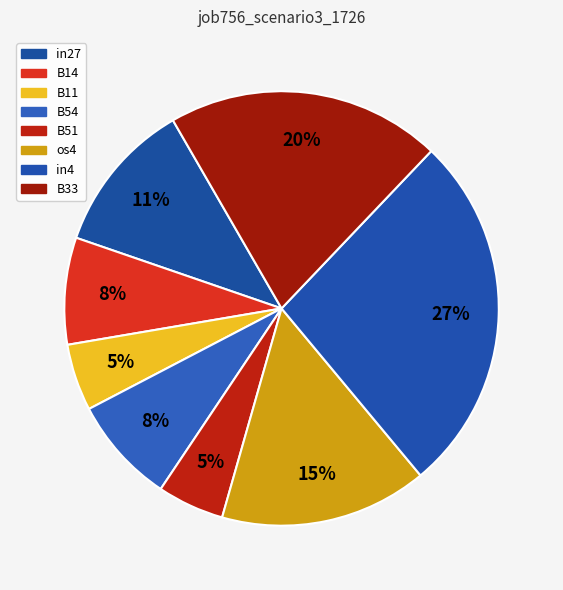

How many slices are in this pie chart?

8